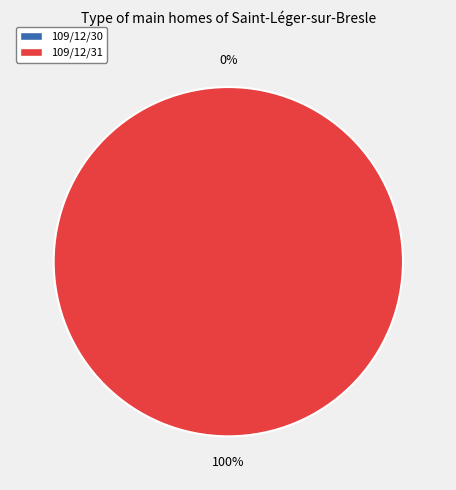

To the nearest percent, what is the difference between the 109/12/31 and 109/12/30 slice percentages?

100%